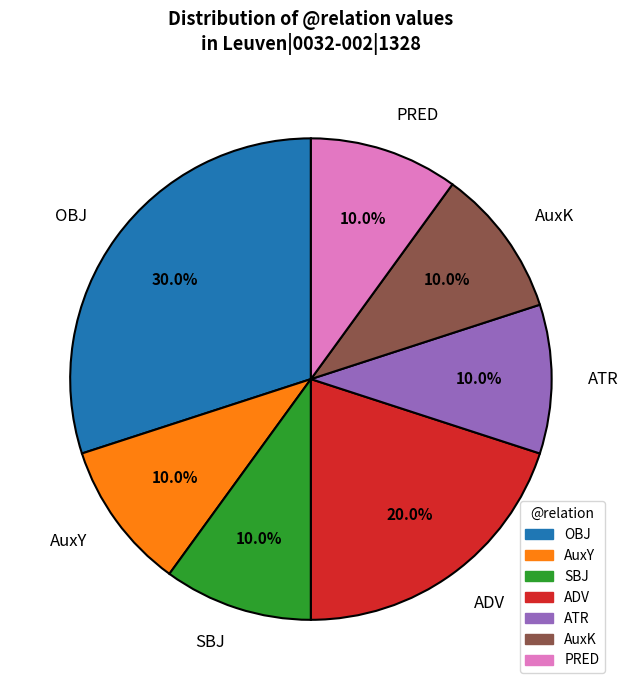

Which category has the biggest portion of the pie?

OBJ